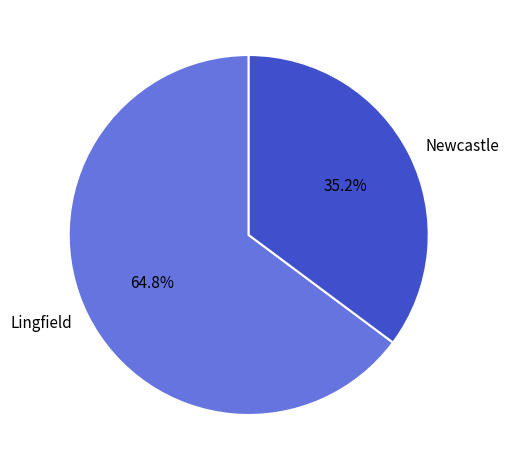

Between Lingfield and Newcastle, which is larger?

Lingfield